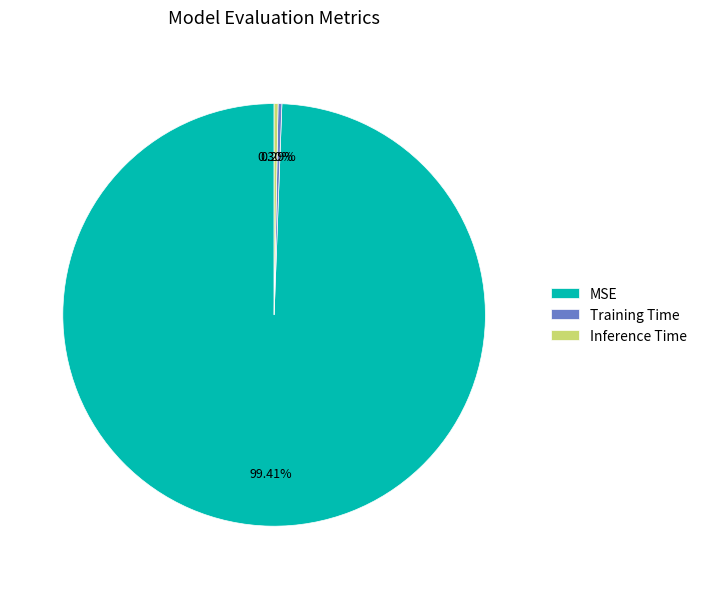

What is the majority slice?

MSE